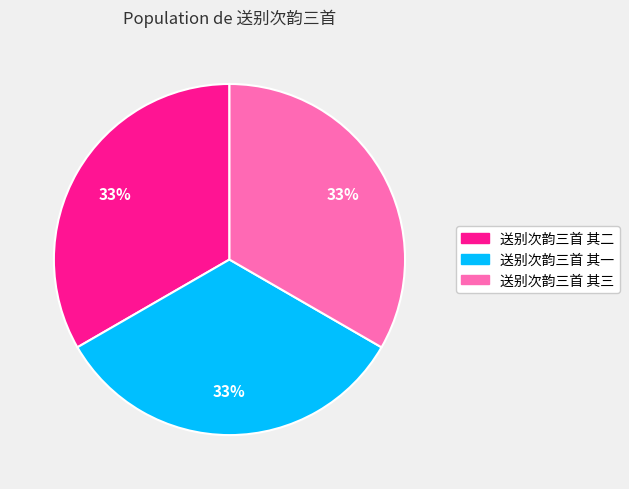

Approximately how many times larger is the value at 送别次韵三首 其一 compared to 送别次韵三首 其三?

1.0